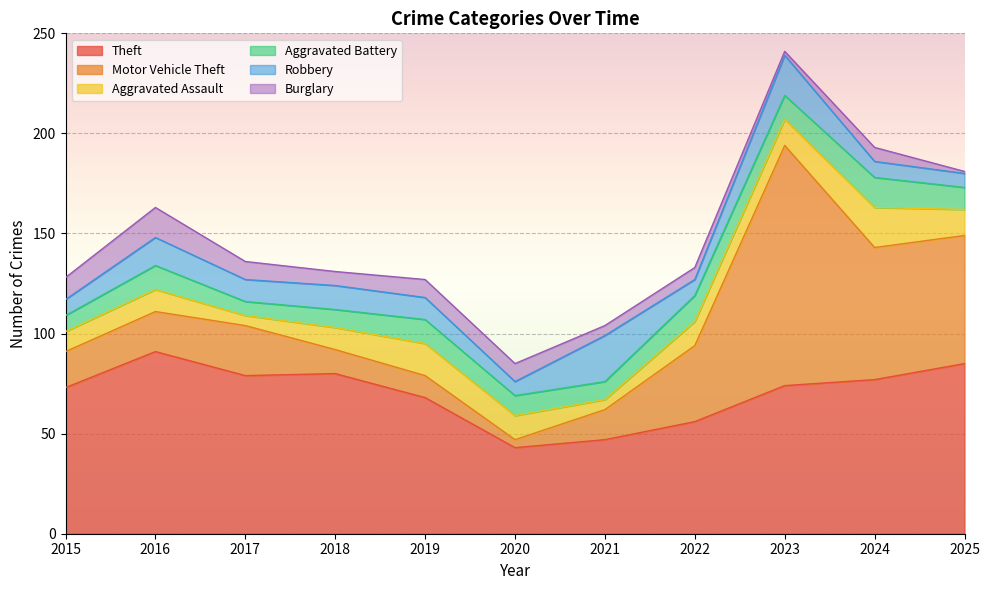

True or false: Robbery and Theft cross at least once.

False